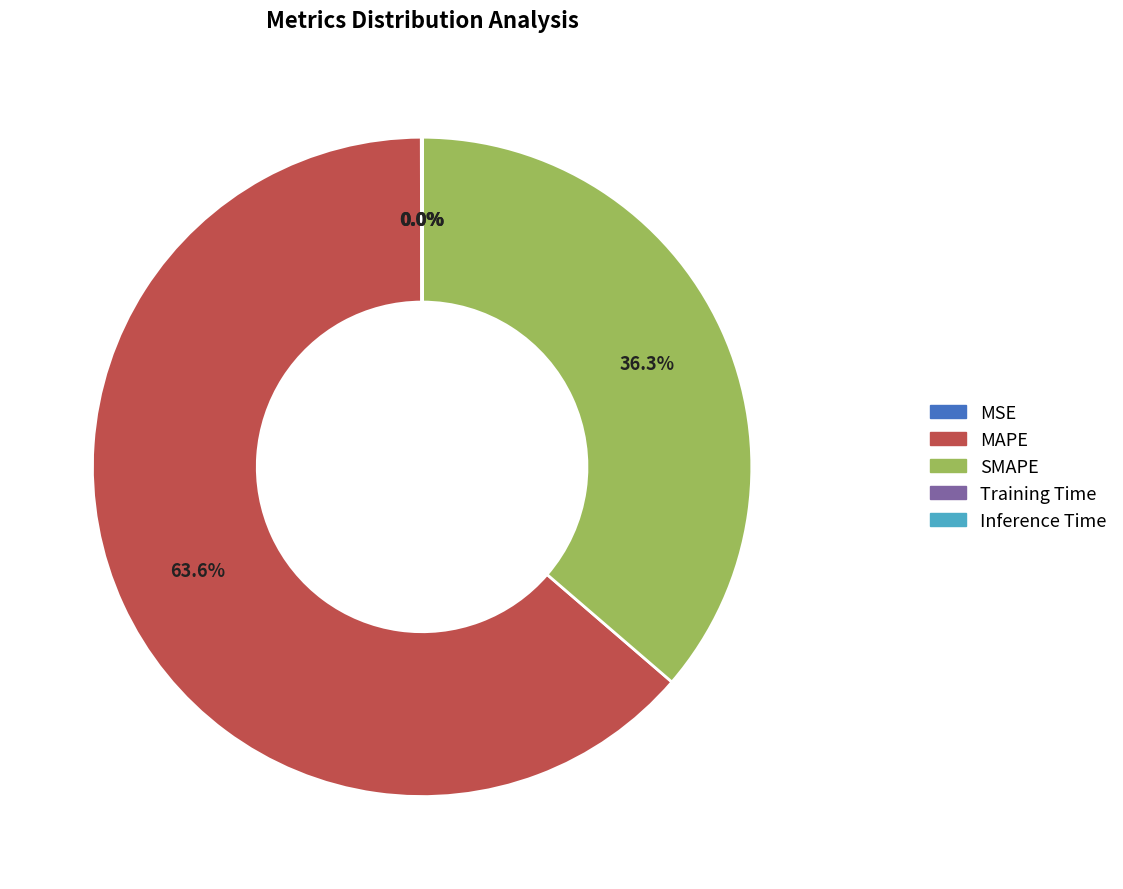

Which category has the biggest portion of the pie?

MAPE